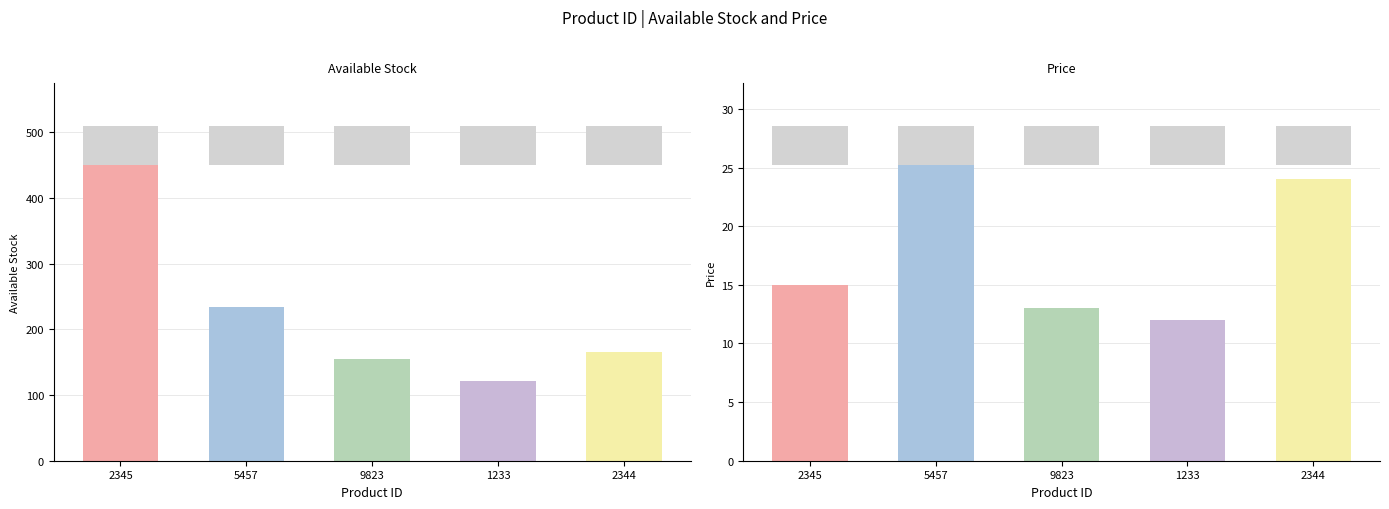

What are all the series names shown in the legend?

Available Stock, Price